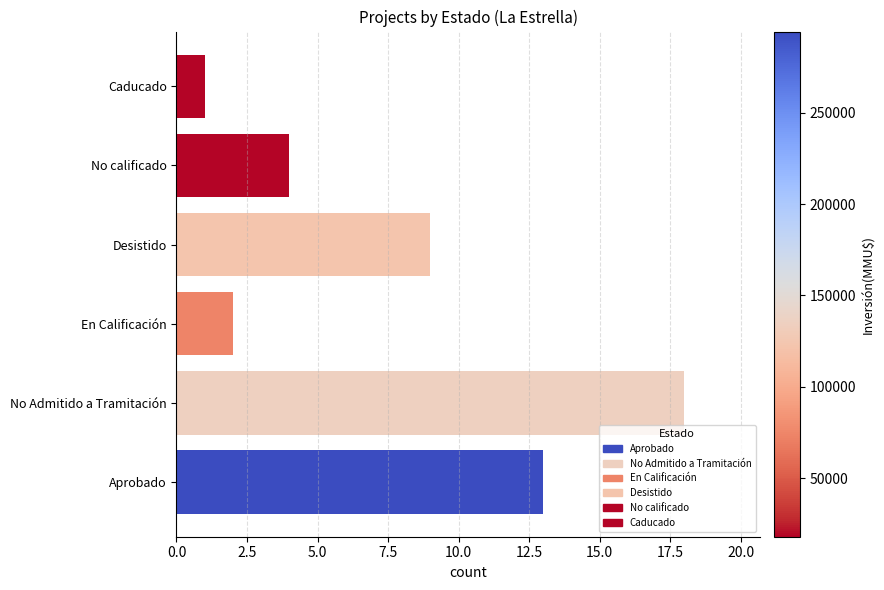

List the labels in order of value, smallest first.

Caducado, En Calificación, No calificado, Desistido, Aprobado, No Admitido a Tramitación